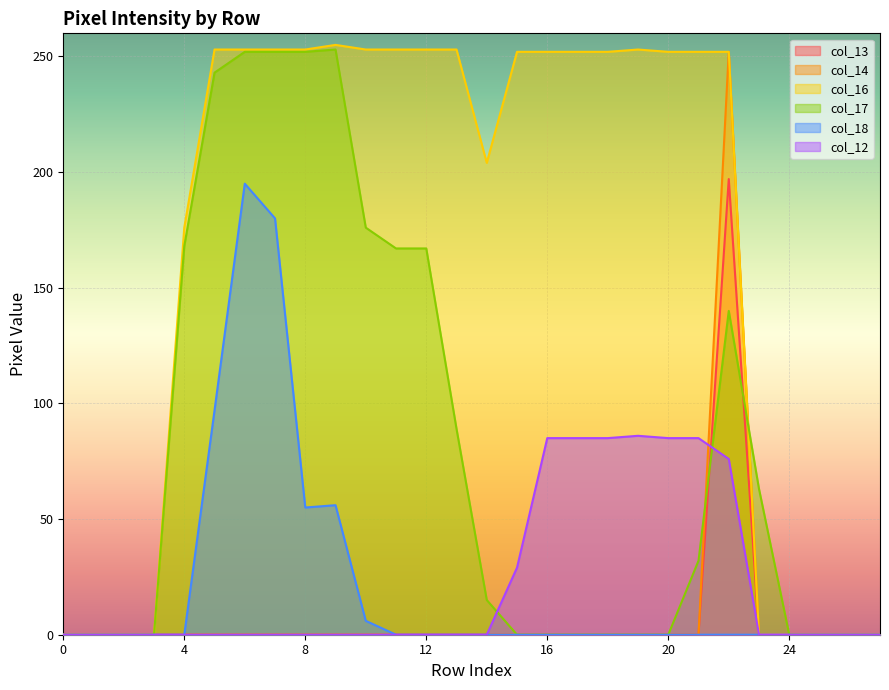

How many intersections are there between col_17 and col_13?

2